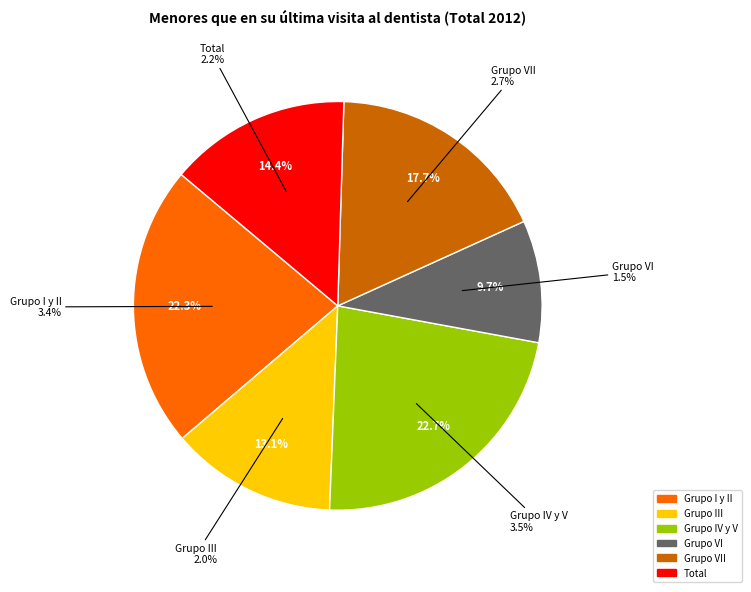

To the nearest percent, what percentage of the pie is Grupo I y II?

22%